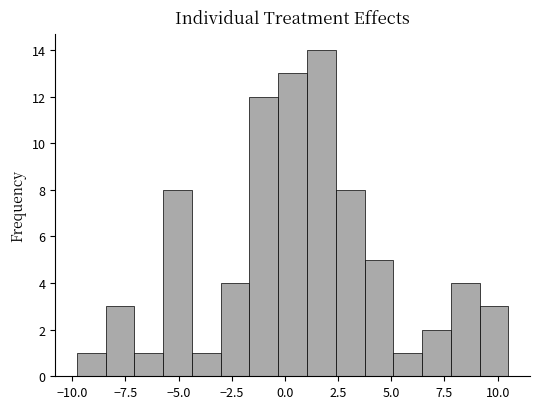

Read against the x-axis, roughly where is the centre of the tallest bar?

1.5